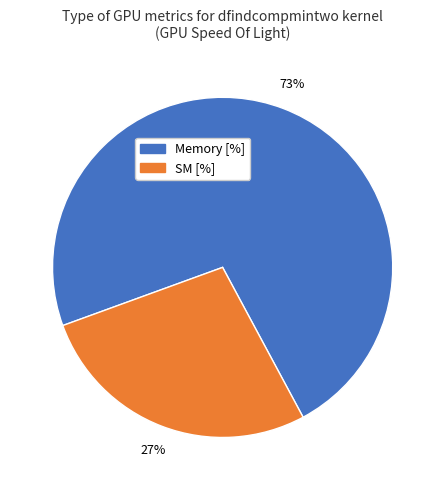

Is there a majority slice in this chart?

Yes